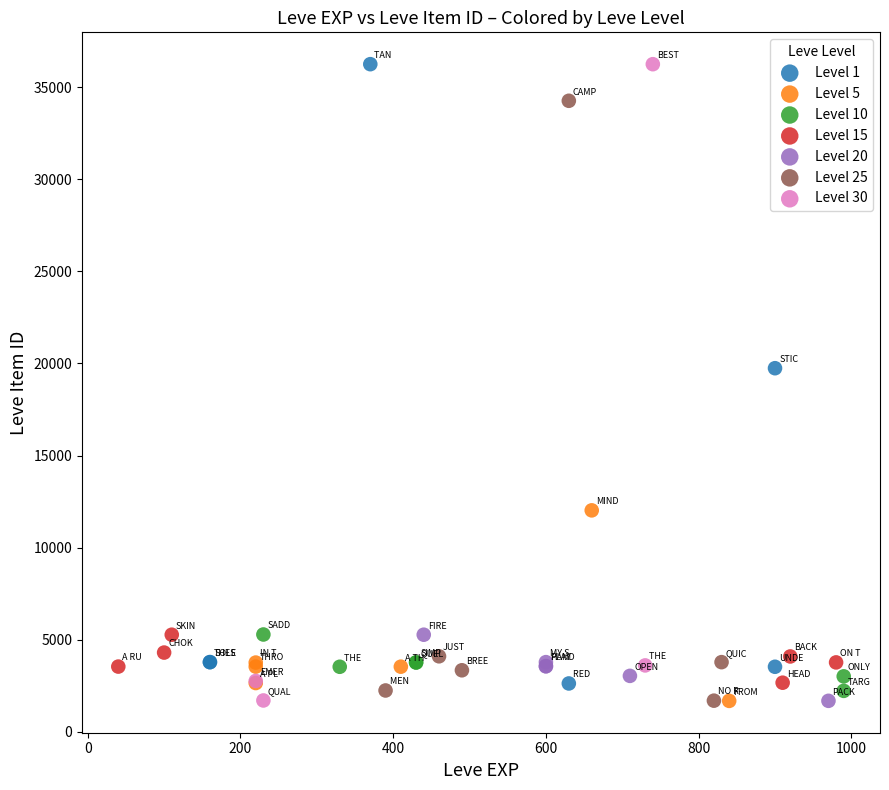

Which series has the largest Y range (max minus min)?

Level 30